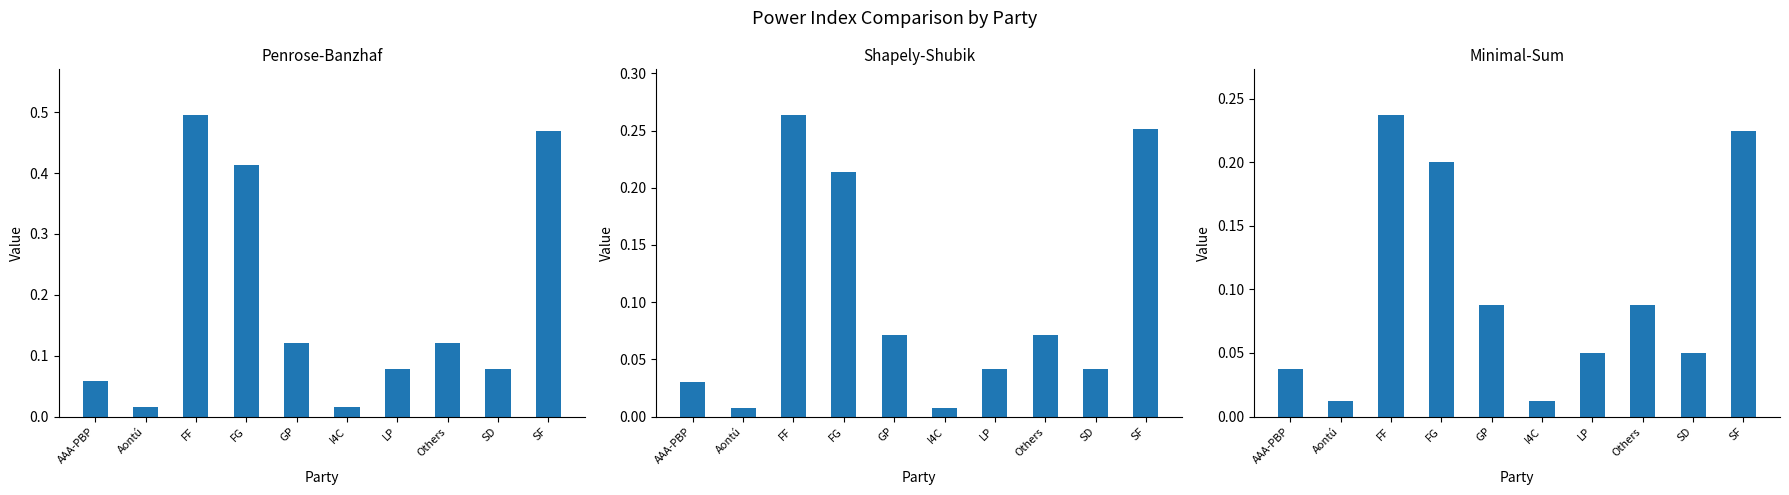

What is the difference between the maximum and minimum values in the Penrose-Banzhaf series?

0.5